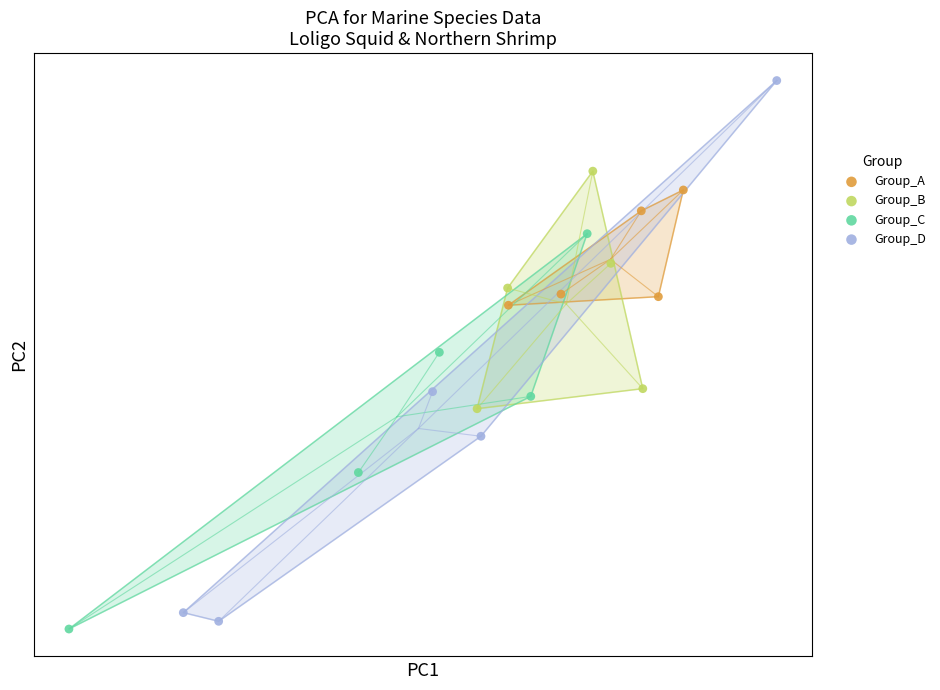

Which series contains the highest Y value?

Group_D